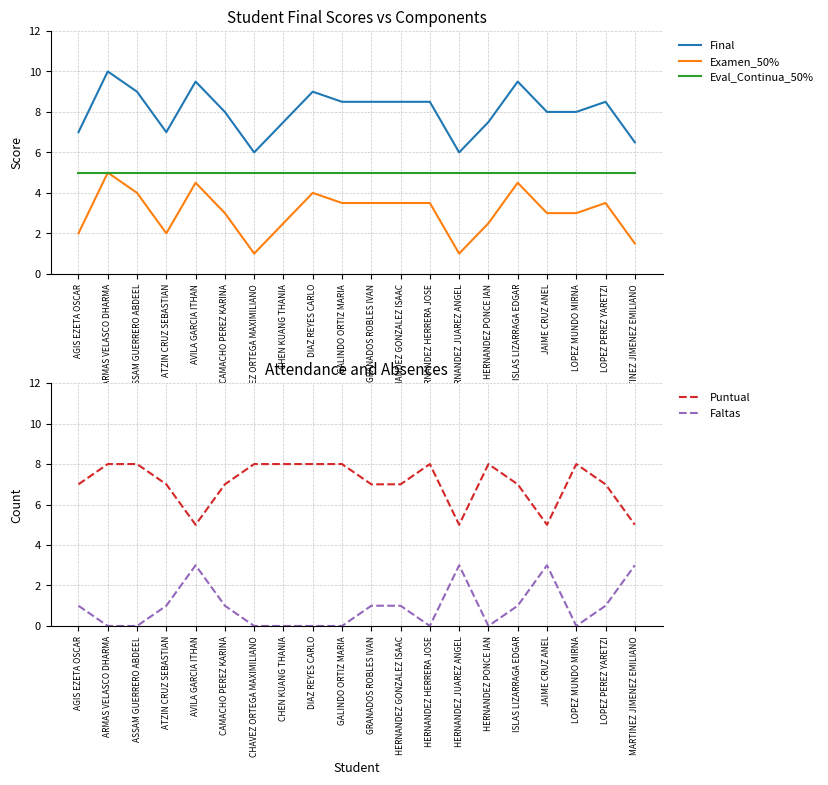

At which label does Final reach its minimum?

CHAVEZ ORTEGA MAXIMILIANO